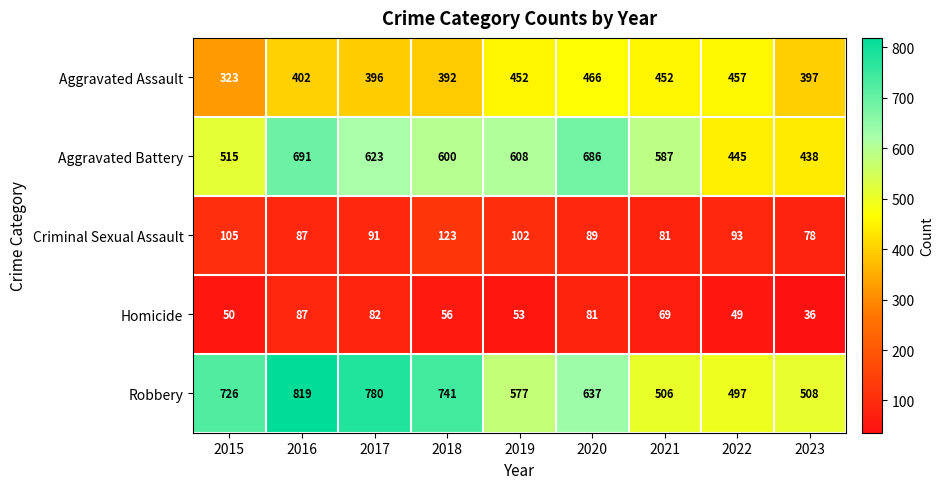

What is the average value of the Criminal Sexual Assault series?

94